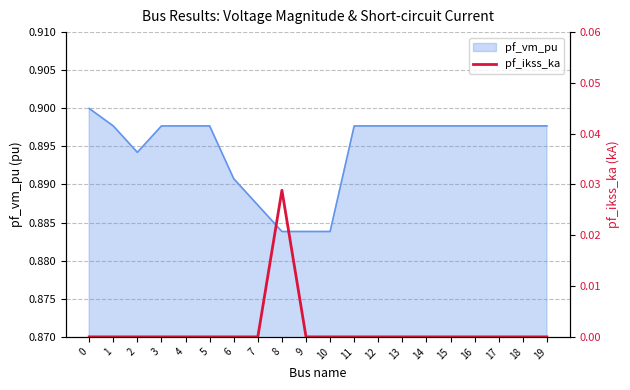

True or false: the data shows 0.0 at 9.

True